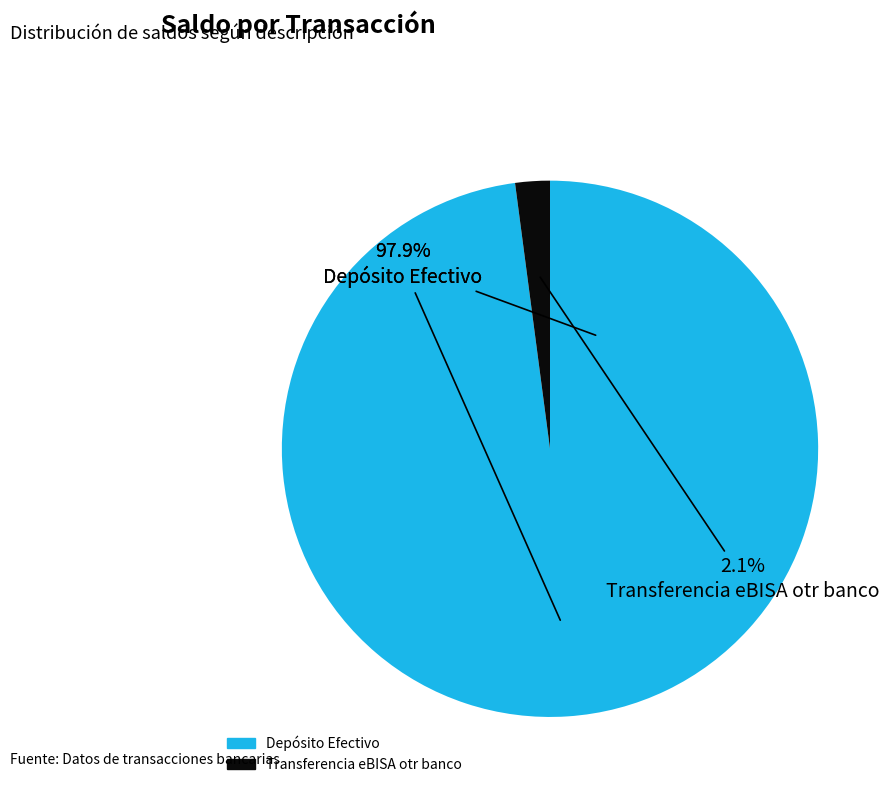

Is there any slice that represents more than half of the pie?

Yes